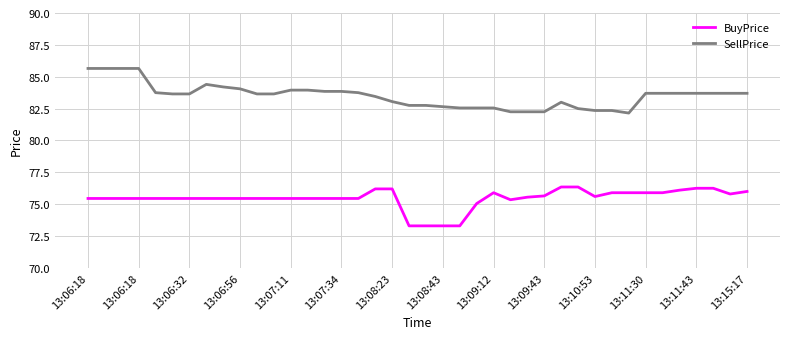

What is the highest value of the SellPrice series?

85.7